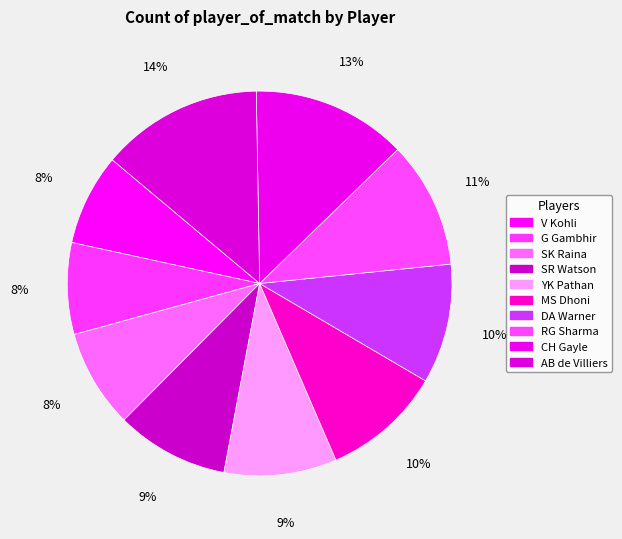

How many segments does this pie chart have?

10